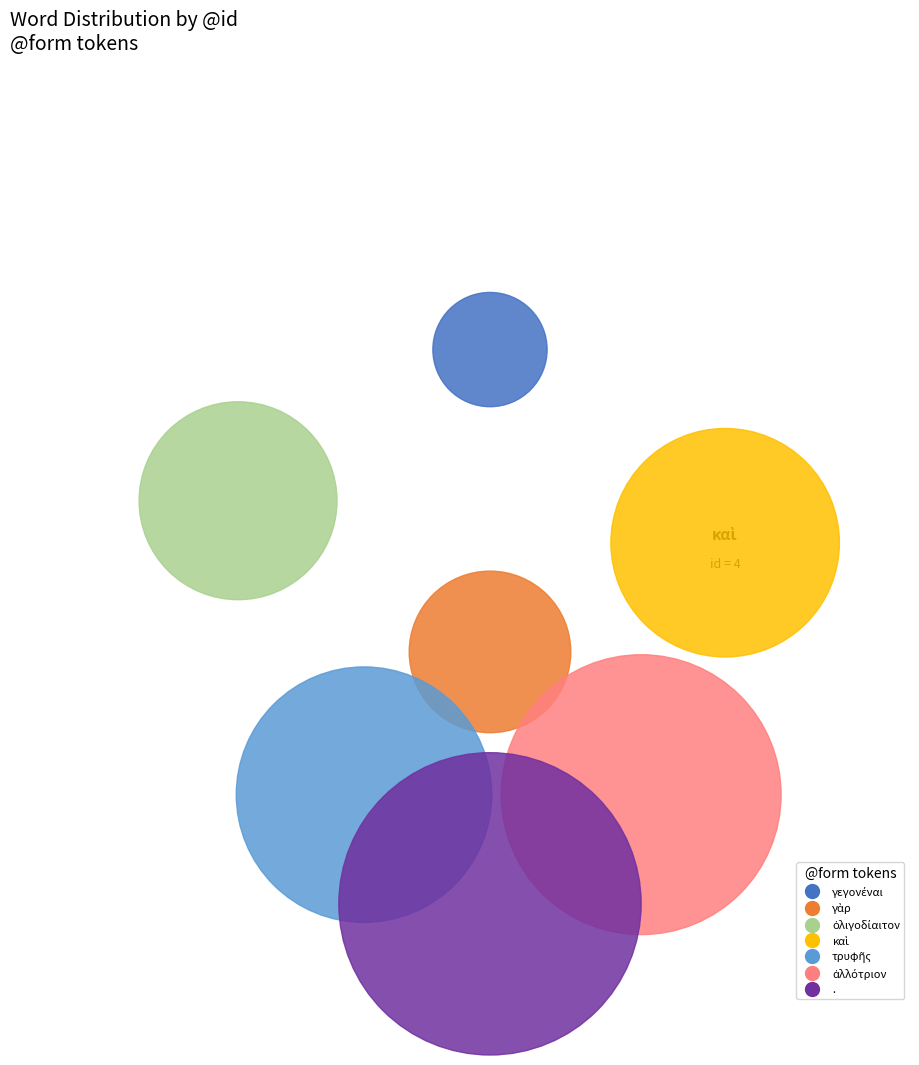

What portion of the pie excludes ἀλλότριον?

78.6%